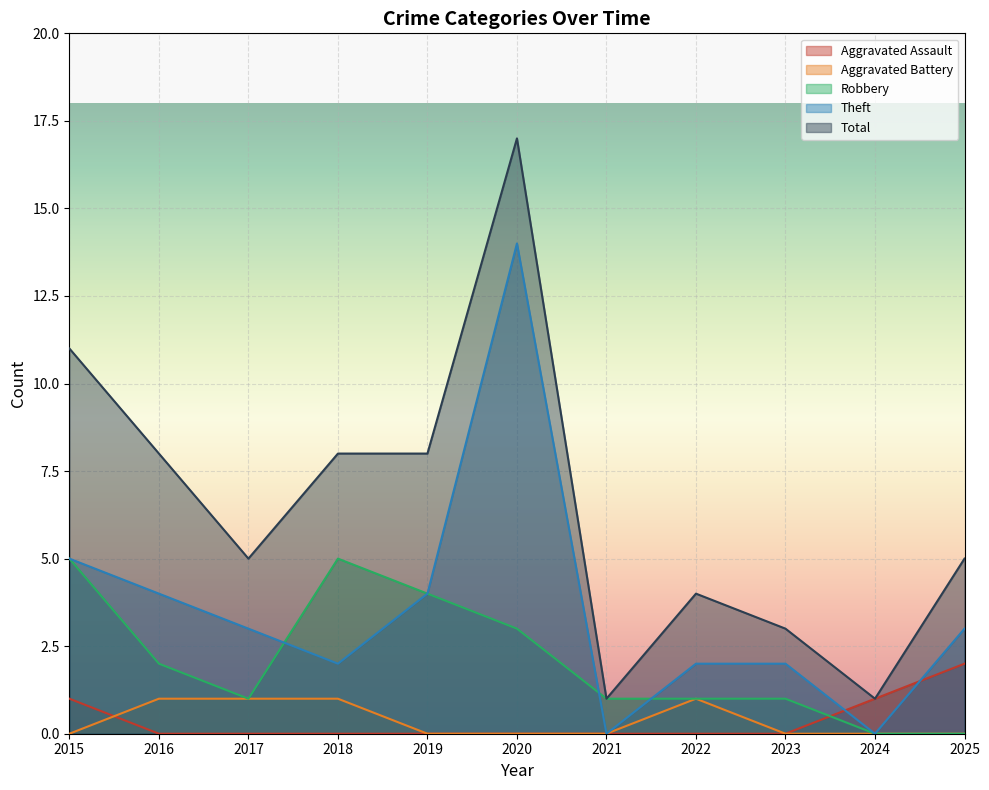

Which category has the lowest value in the Theft series?

2021